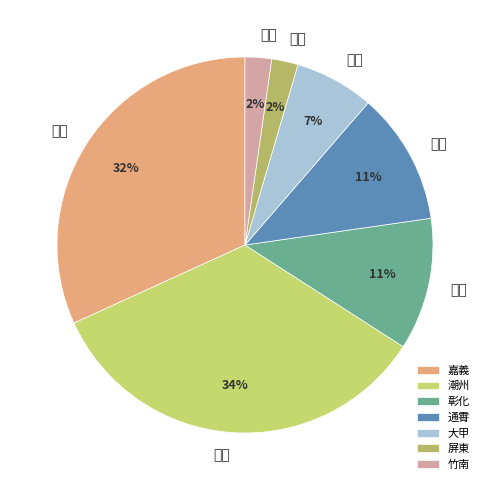

What is the largest slice in the pie chart?

潮州